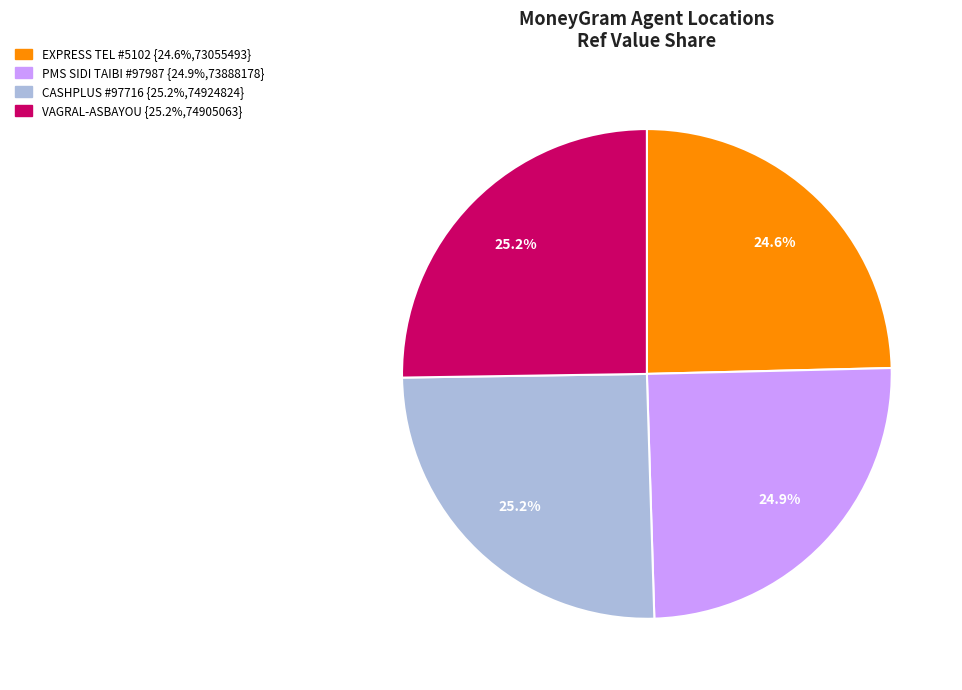

Is there any slice that represents more than half of the pie?

No